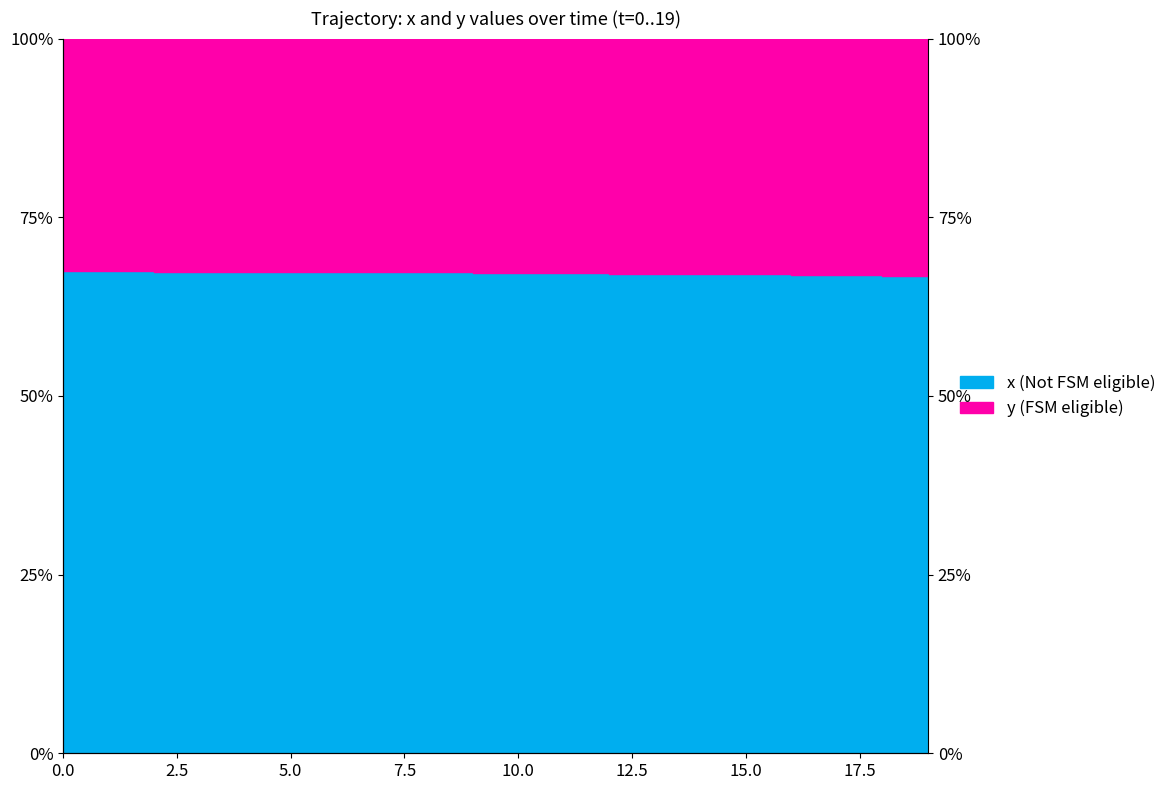

What is the smallest value displayed?

66.8